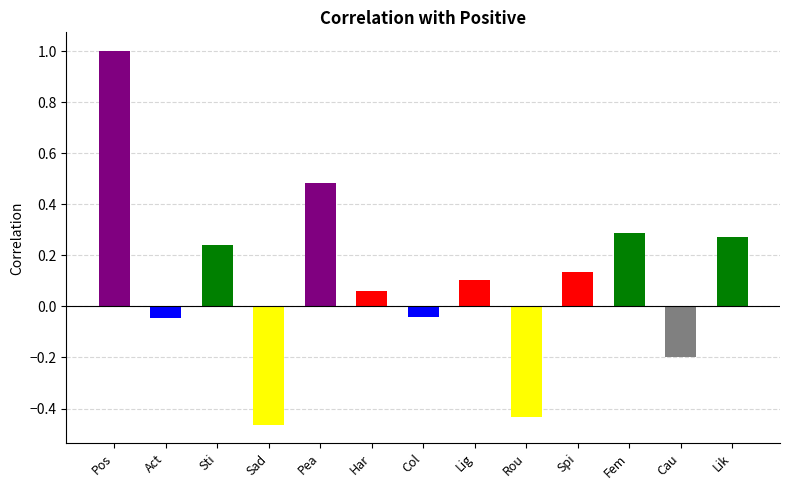

Where does the data first go above 0?

Pos